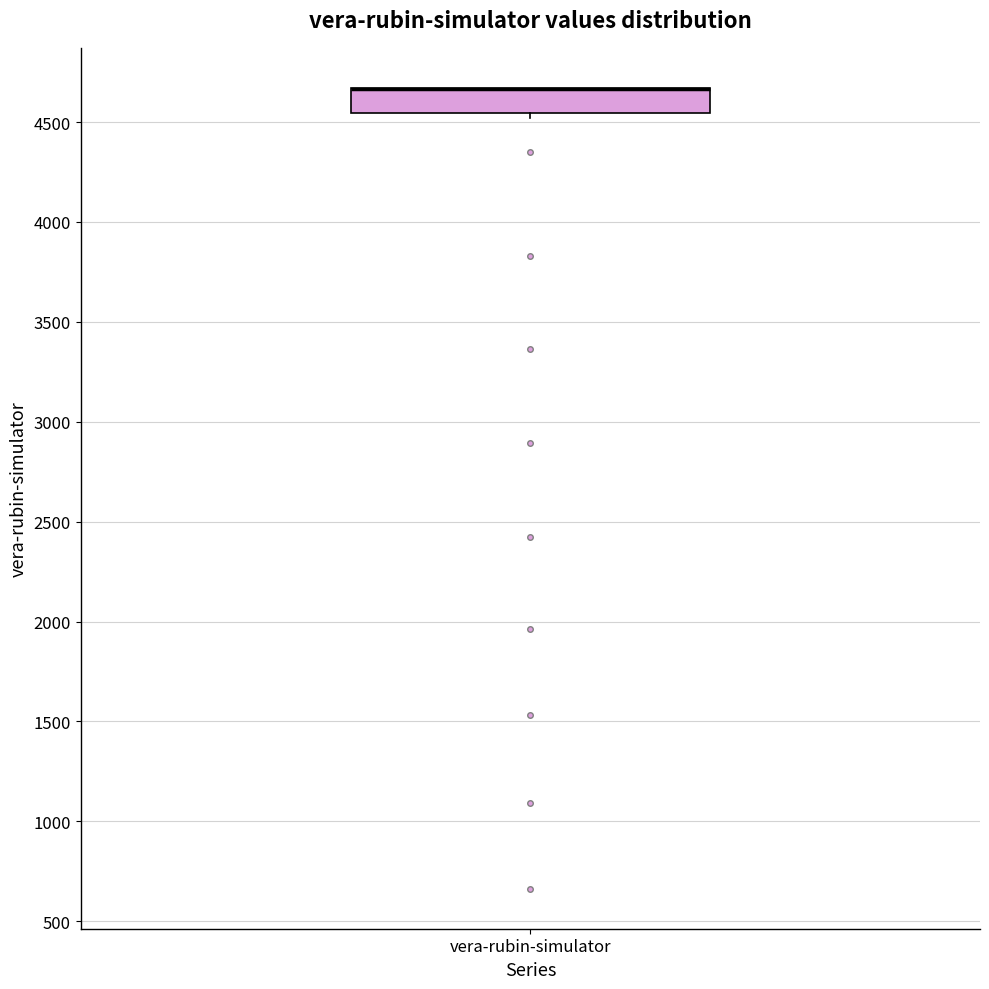

Where is the upper edge of the box for vera-rubin-simulator on the y-axis? The values are not printed on the chart, so give them approximately, as read against the axis.

4650